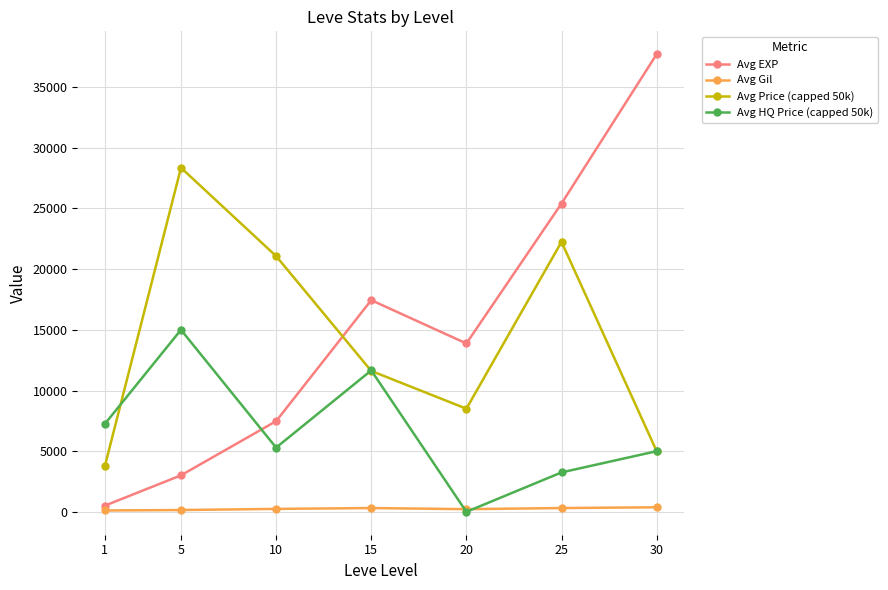

True or false: Avg Price (capped 50k) and Avg Gil cross at least once.

False